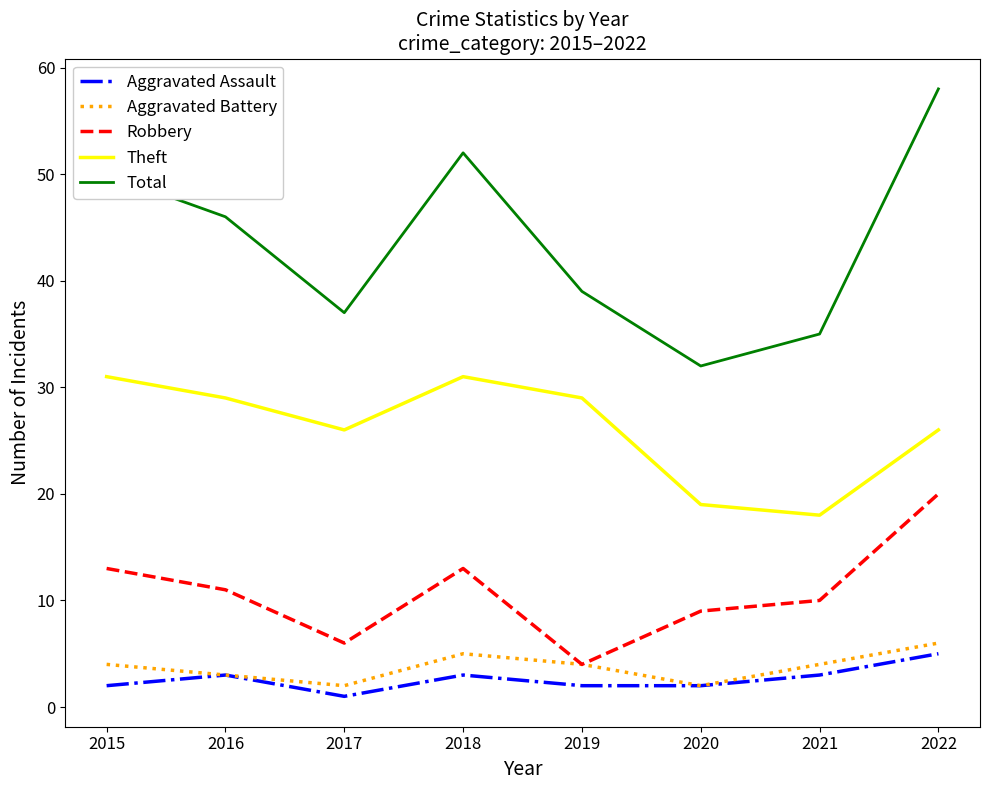

At 2017, list the series in order from smallest to largest.

Aggravated Assault, Aggravated Battery, Robbery, Theft, Total